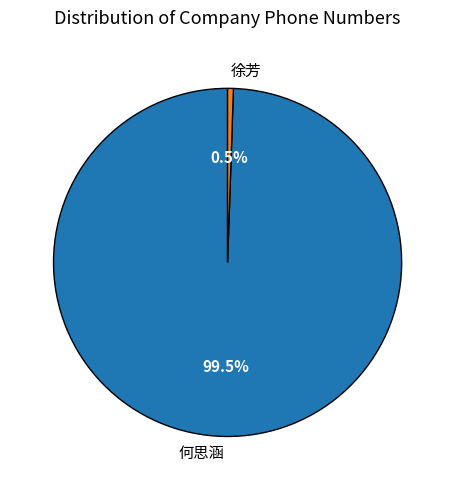

Which has a higher value, 何思涵 or 徐芳?

何思涵